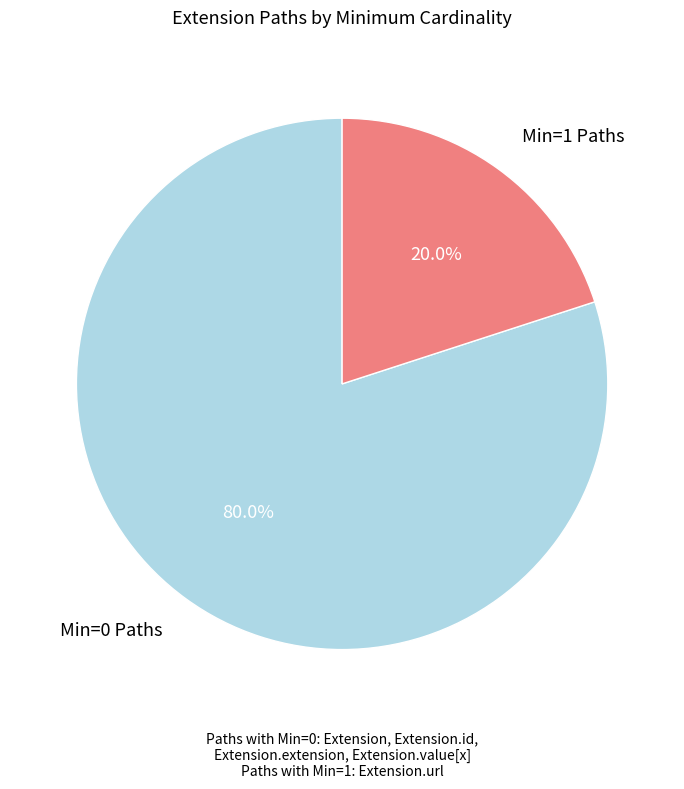

Is there any slice that represents more than half of the pie?

Yes